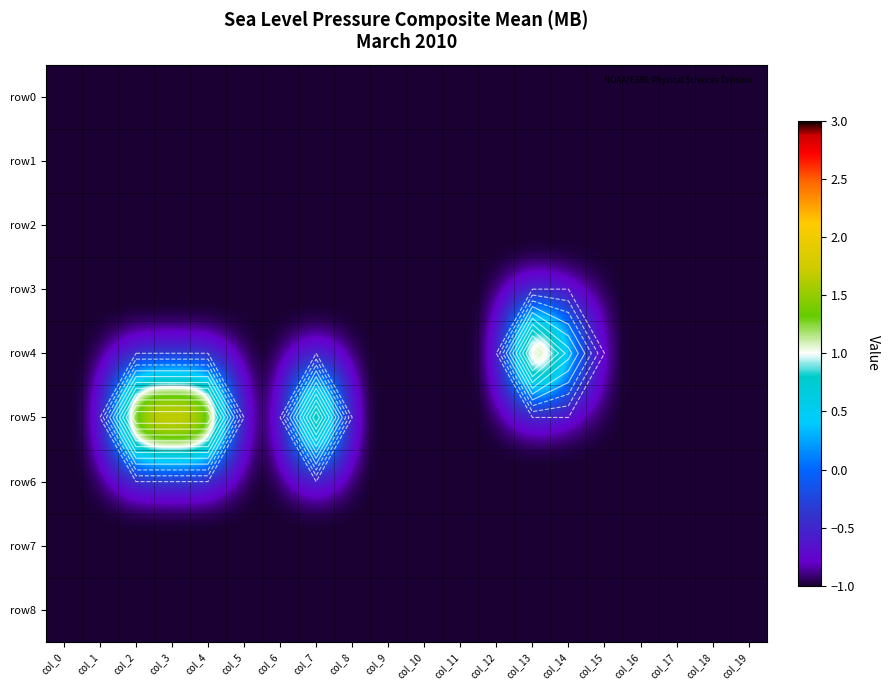

At which label is row6 closest to -1?

col_0